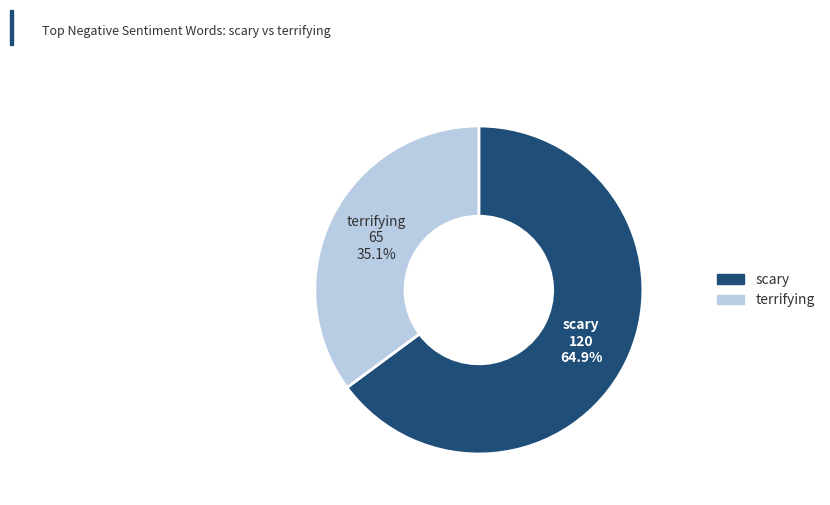

Does any single category account for the majority?

Yes